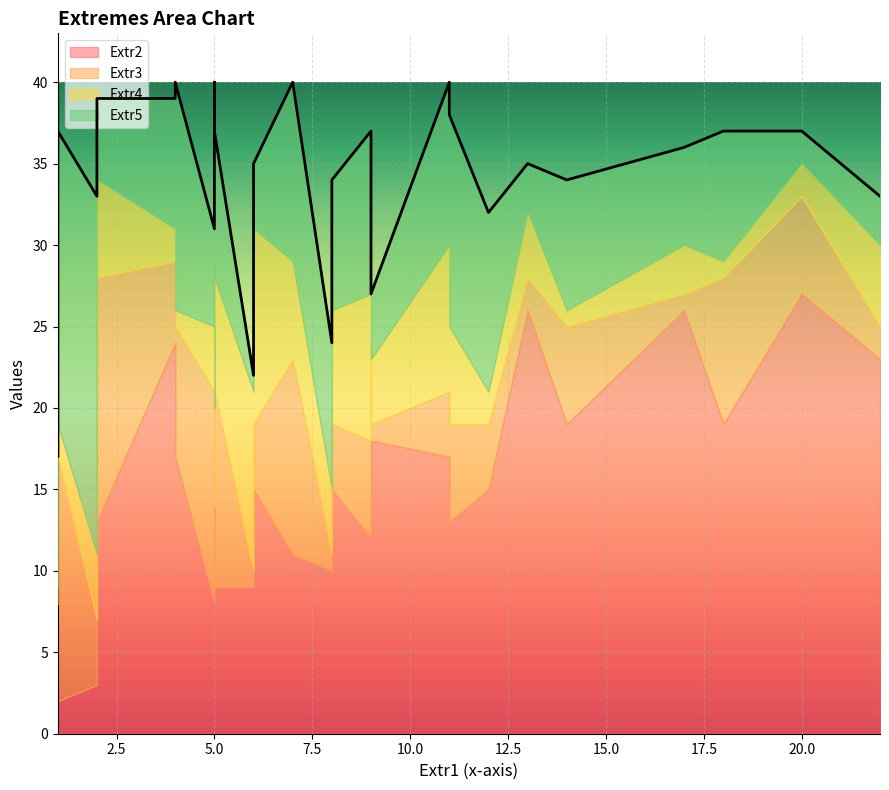

True or false: Extr2 and Extr3 cross at least once.

False